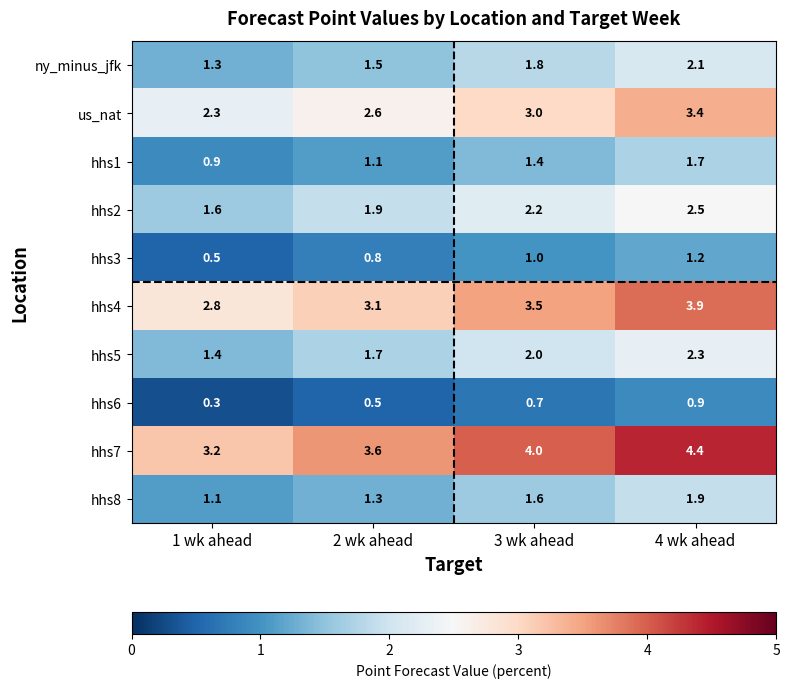

List the labels in order of hhs6 value, smallest first.

1 wk ahead, 2 wk ahead, 3 wk ahead, 4 wk ahead